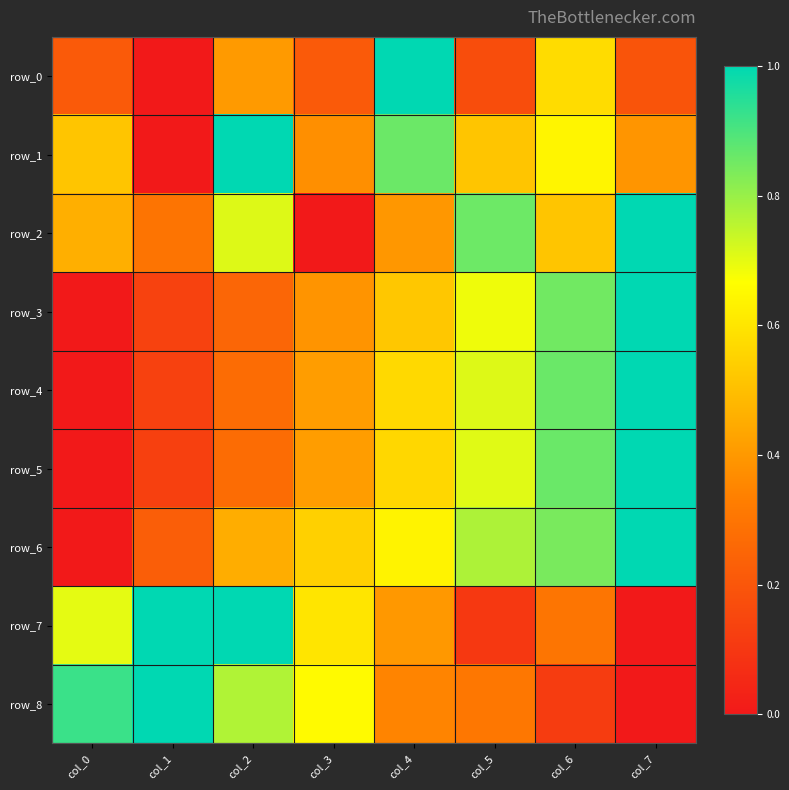

Which series has the largest total across all categories?

row_6